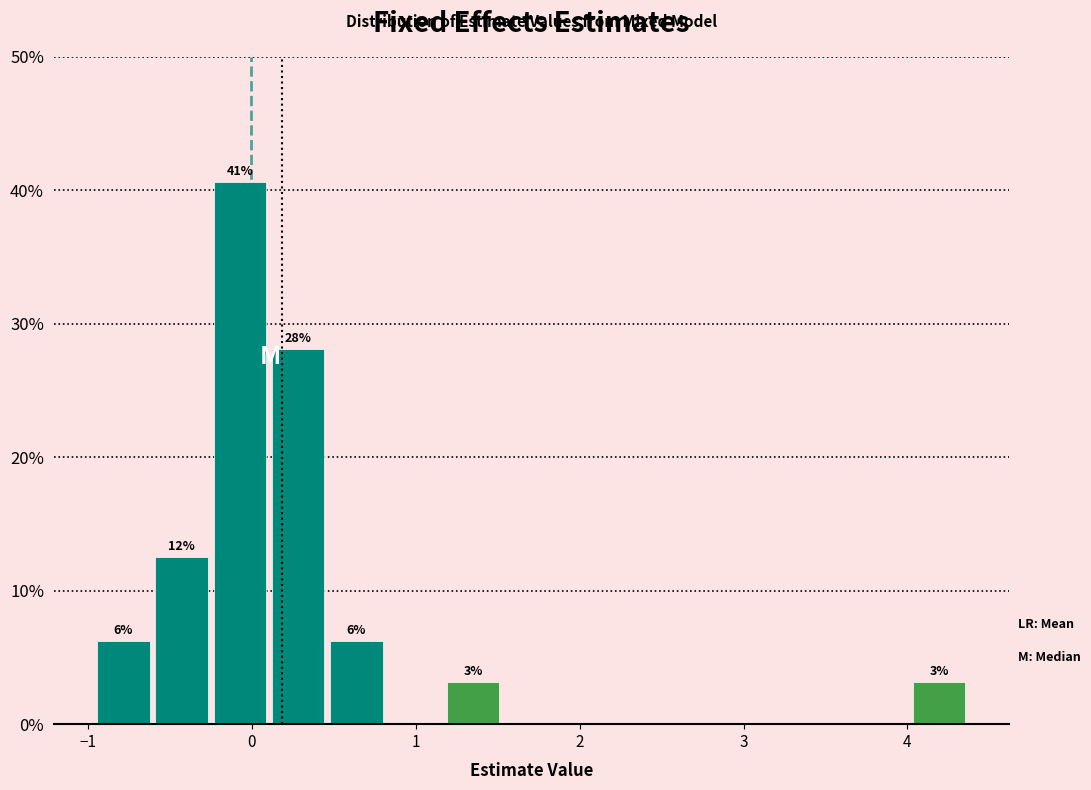

Read against the x-axis, roughly where is the centre of the tallest bar?

-0.1